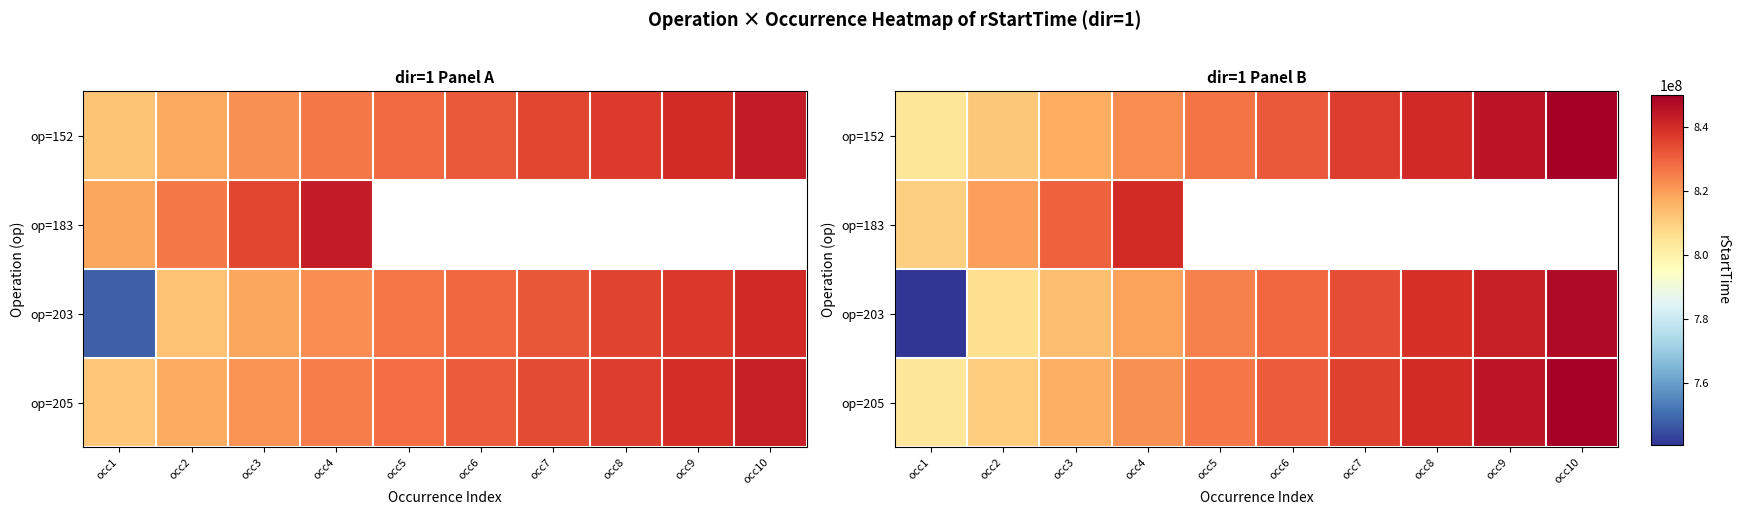

What is the maximum value for op=203?

847174890.2